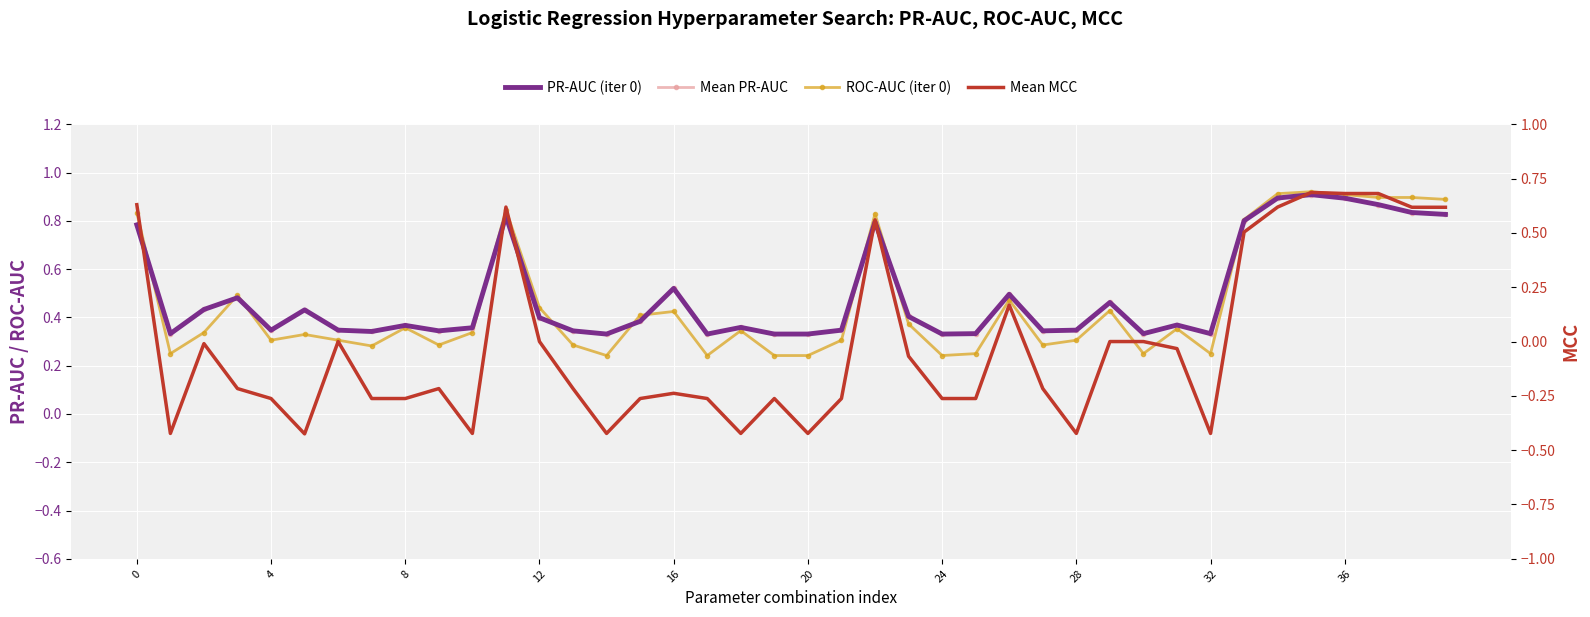

What is the smallest value displayed?

-0.4